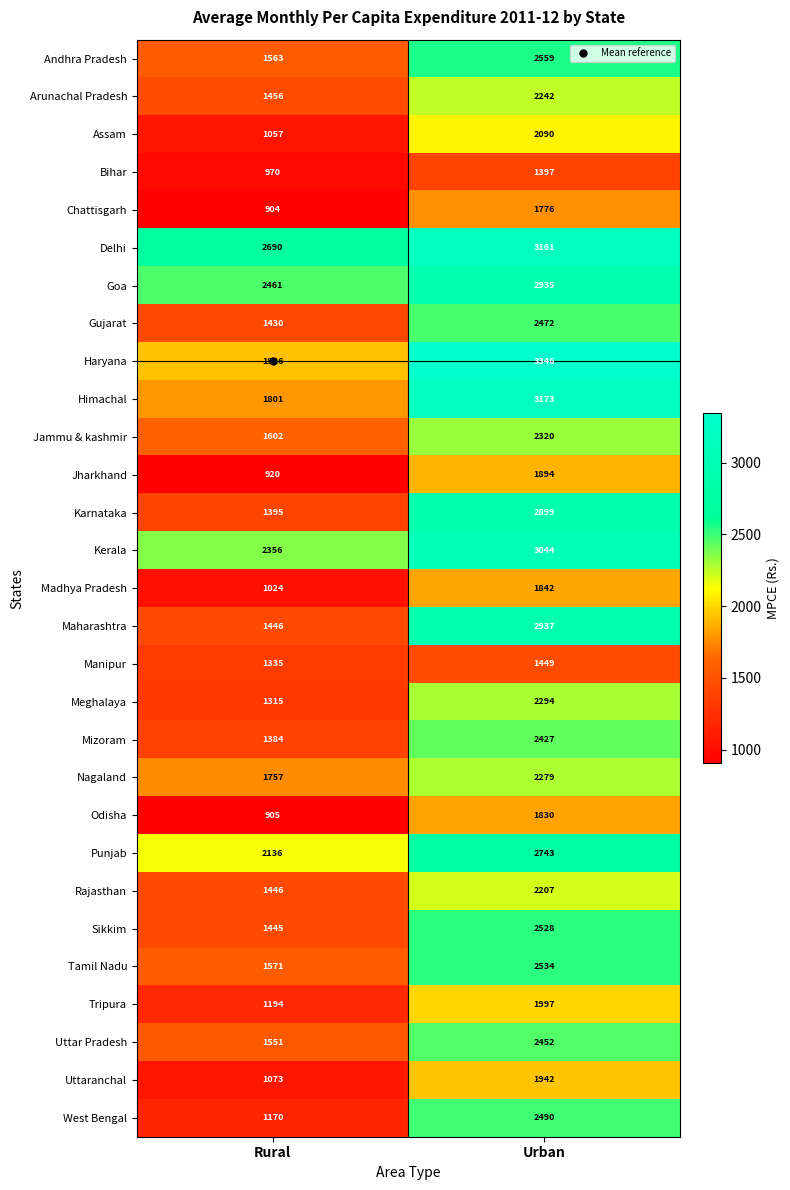

Is it true that Karnataka equals 1822 at Rural?

False